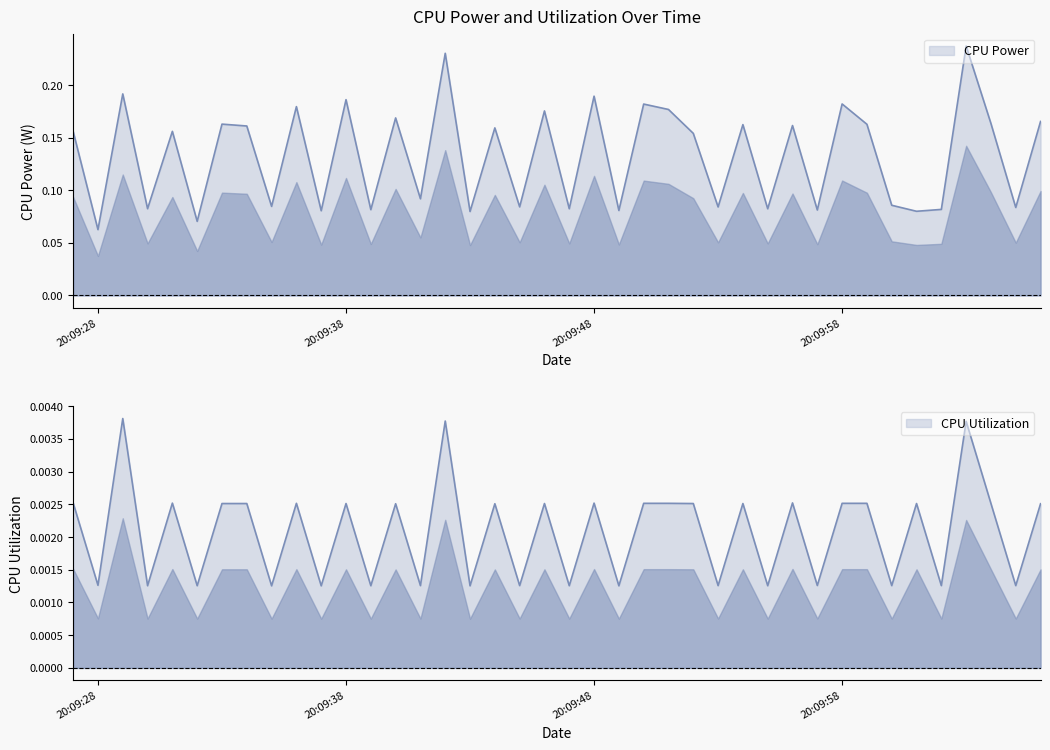

Count the number of categories in the chart.

40